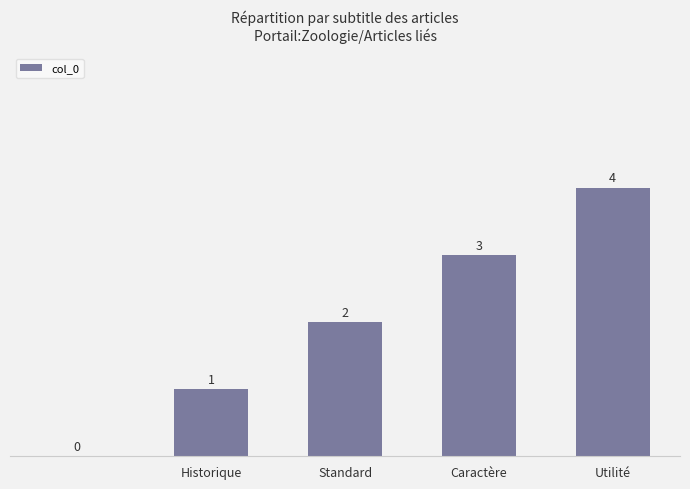

What is the greatest value displayed?

4